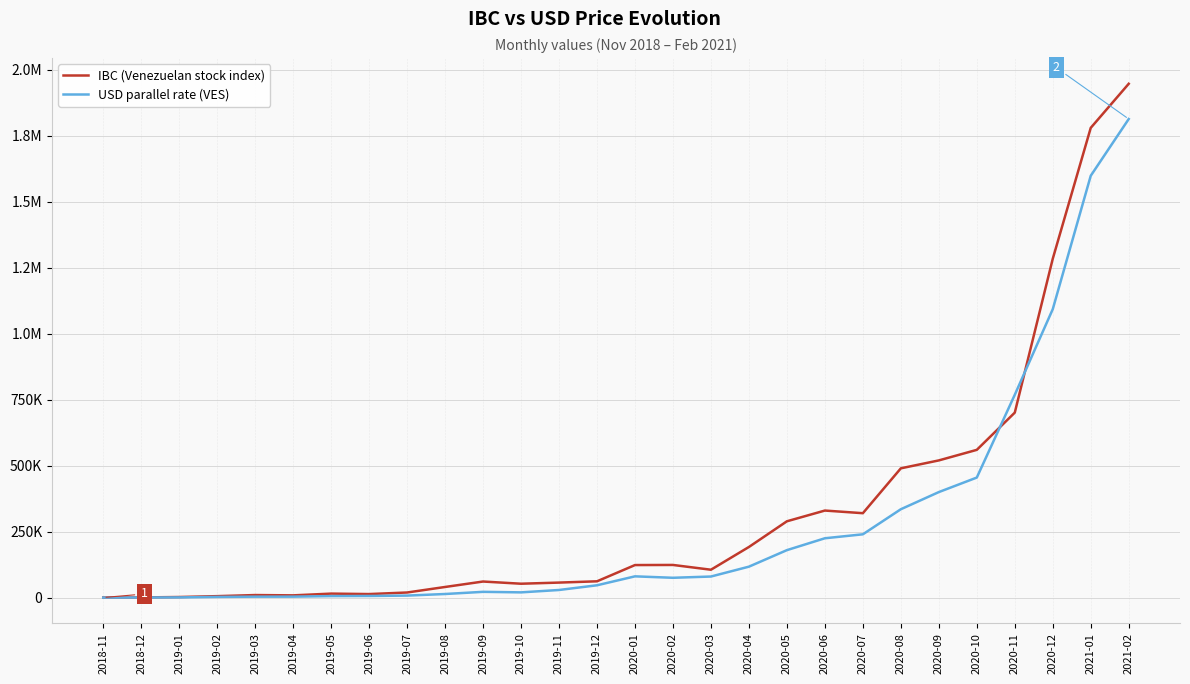

At which category is the sum across all series the highest?

2021-02